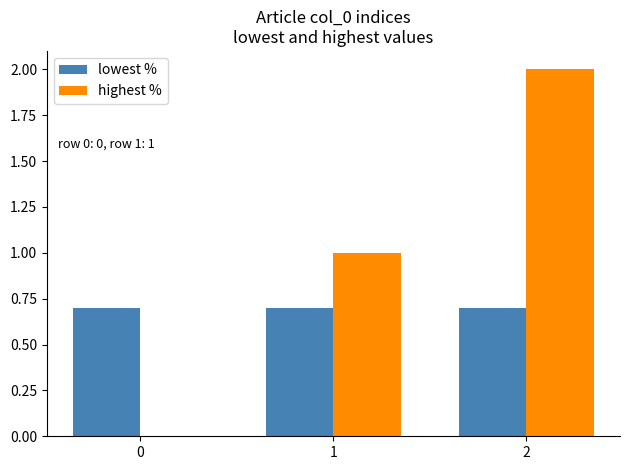

What are all the series names shown in the legend?

lowest %, highest %